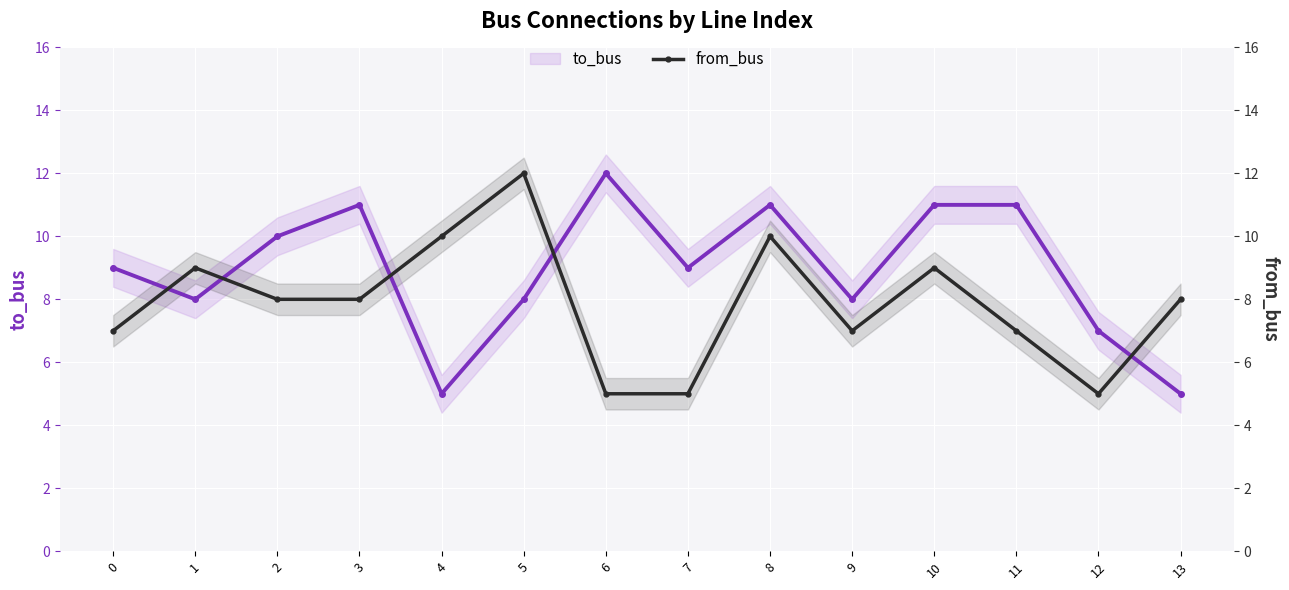

How many interior local valleys does the from_bus series have?

2